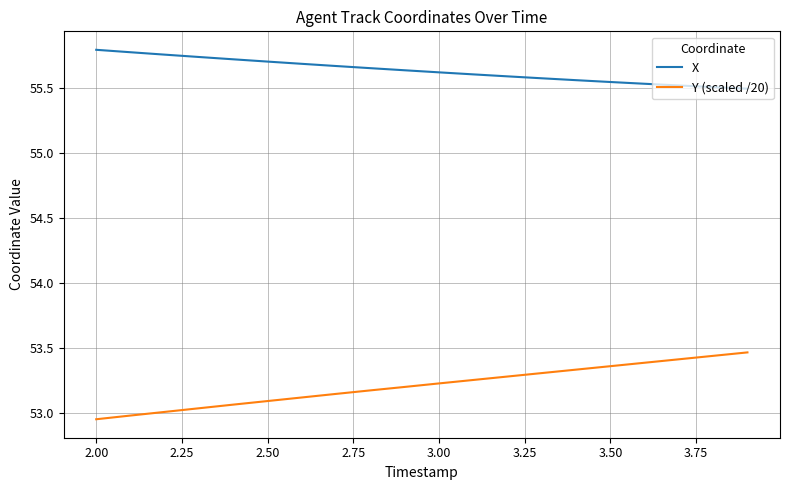

What is the difference between the maximum and minimum values in the Y (scaled /20) series?

0.5